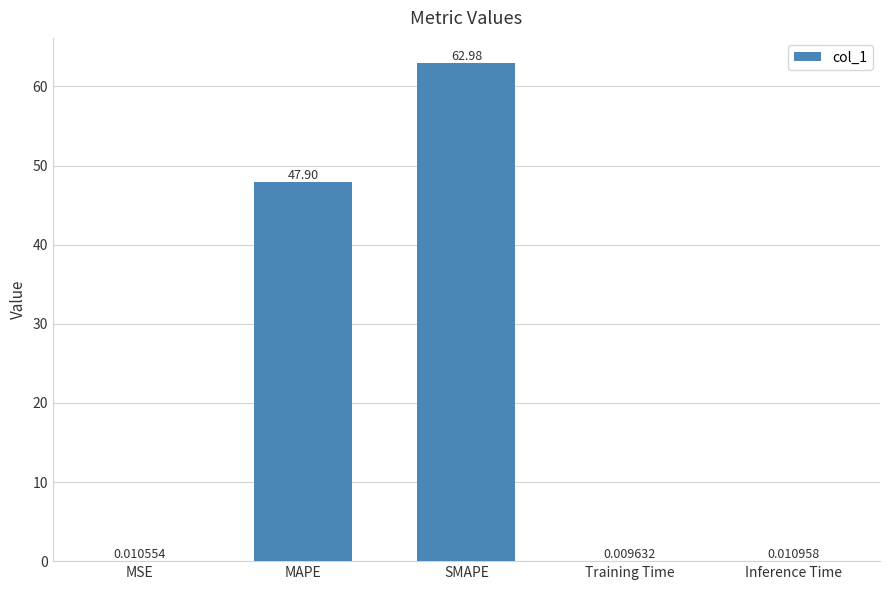

What is the sum of the values at SMAPE and Inference Time?

63.0